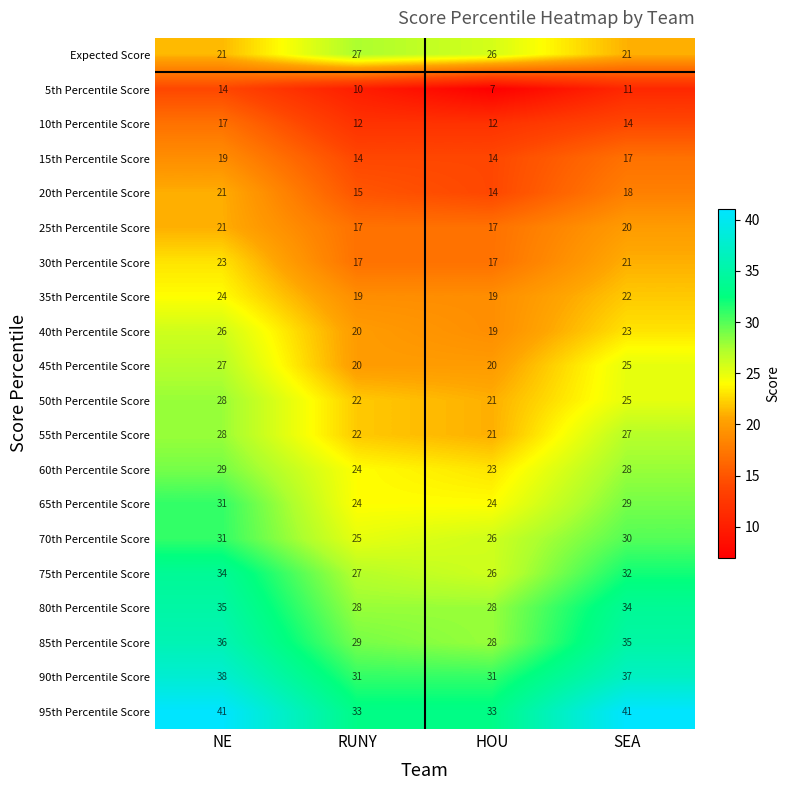

What is the difference between the second highest and second lowest values in the 70th Percentile Score series?

4